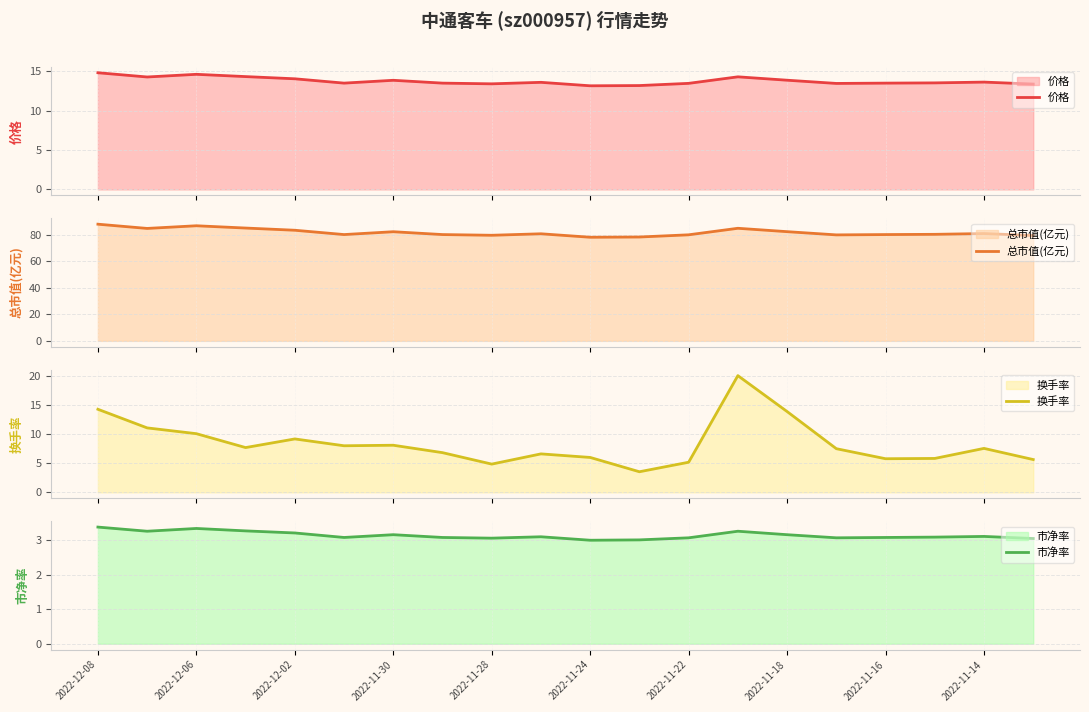

Which series has the largest total across all categories?

总市值(亿元)